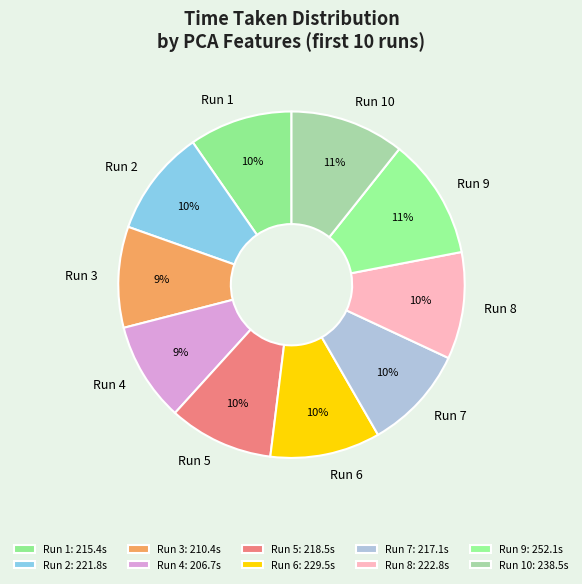

Is the sum of Run 3 and Run 10 greater than half?

No